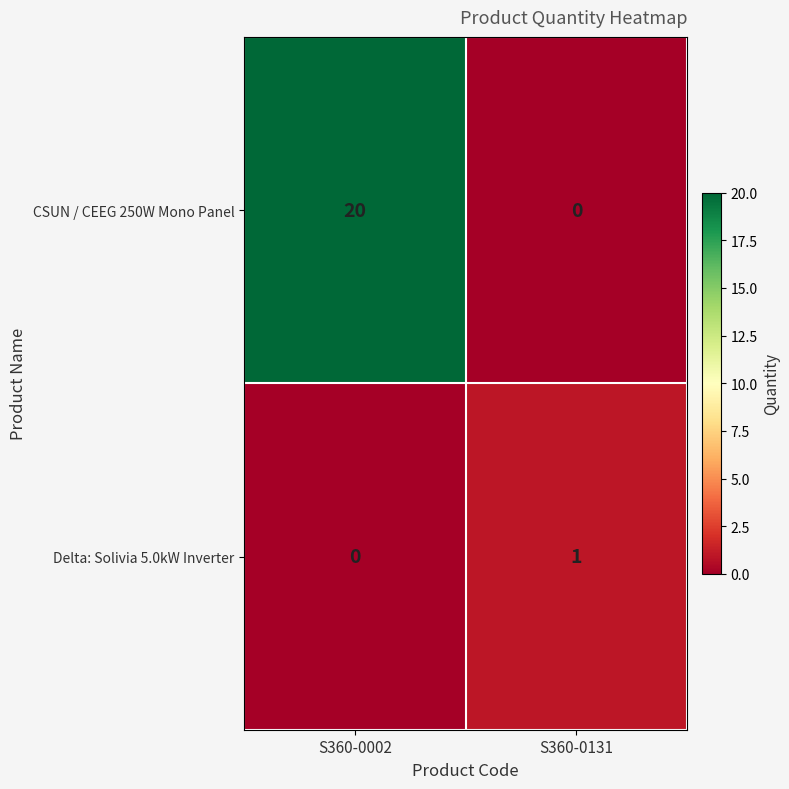

What is the total value across all series at S360-0002?

20